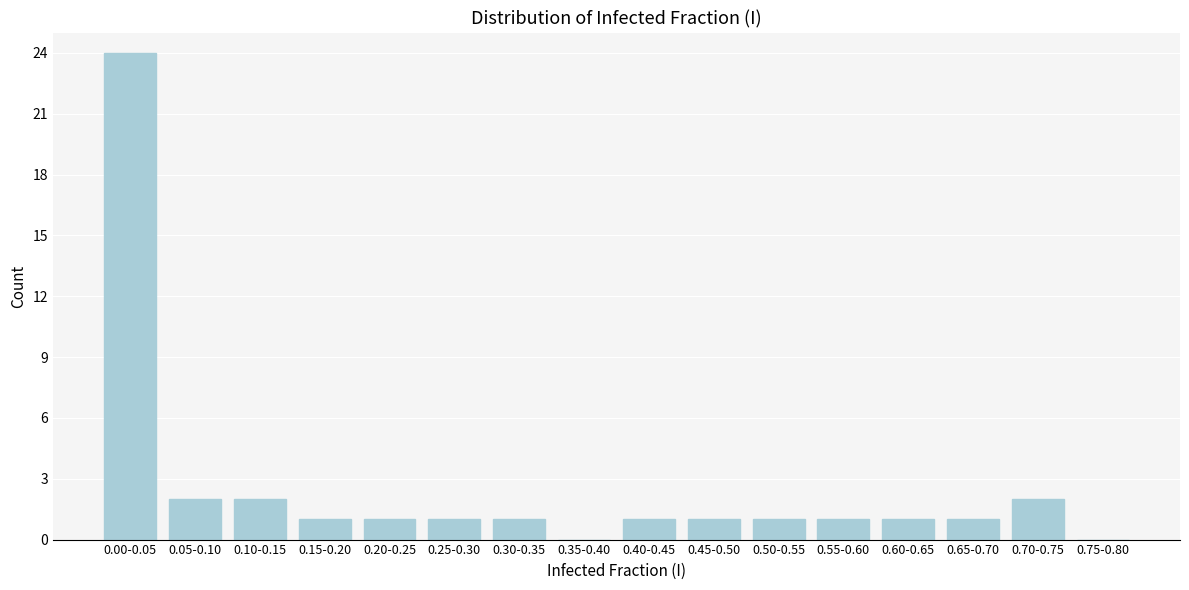

Reading left to right, transcribe all the data shown in this chart.

0.00-0.05=24	0.05-0.10=2	0.10-0.15=2	0.15-0.20=1	0.20-0.25=1	0.25-0.30=1	0.30-0.35=1	0.35-0.40=0	0.40-0.45=1	0.45-0.50=1	0.50-0.55=1	0.55-0.60=1	0.60-0.65=1	0.65-0.70=1	0.70-0.75=2	0.75-0.80=0